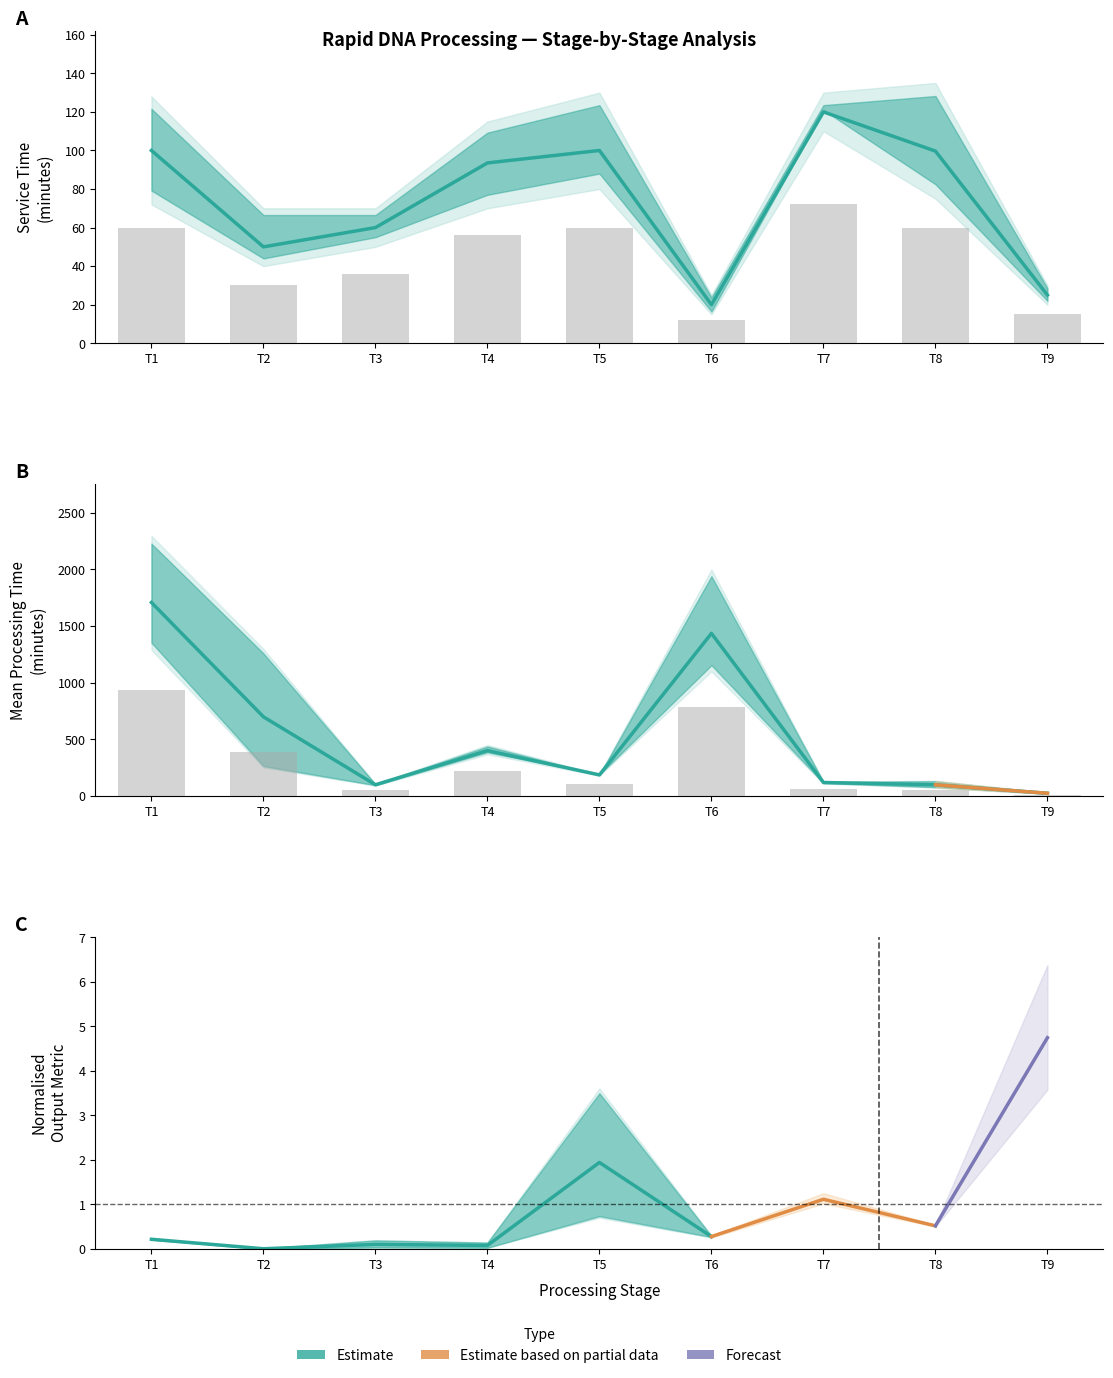

At which category is the sum across all series the highest?

T7